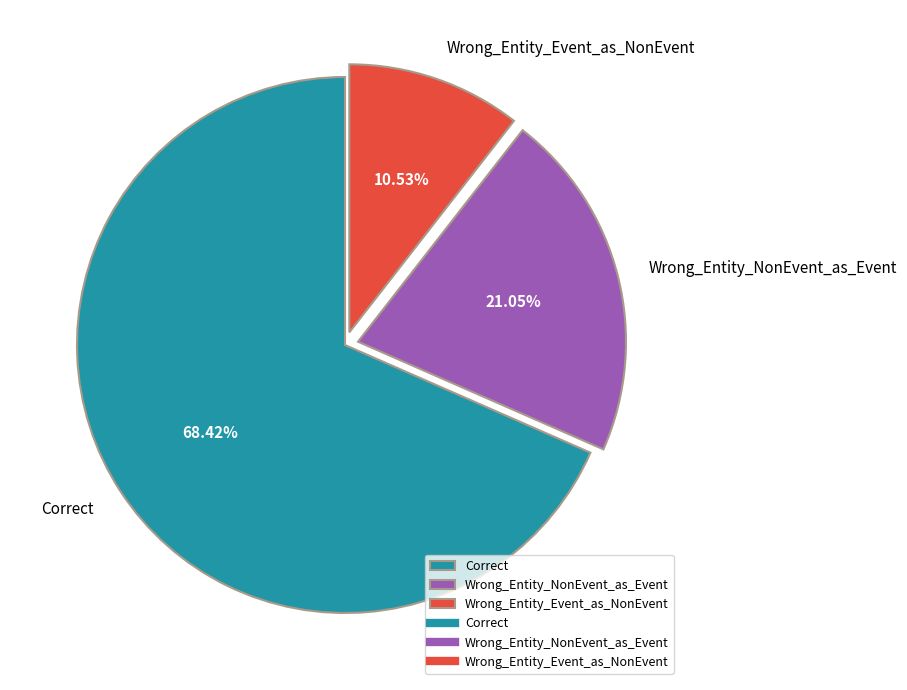

True or false: Correct accounts for 68% of the total.

True